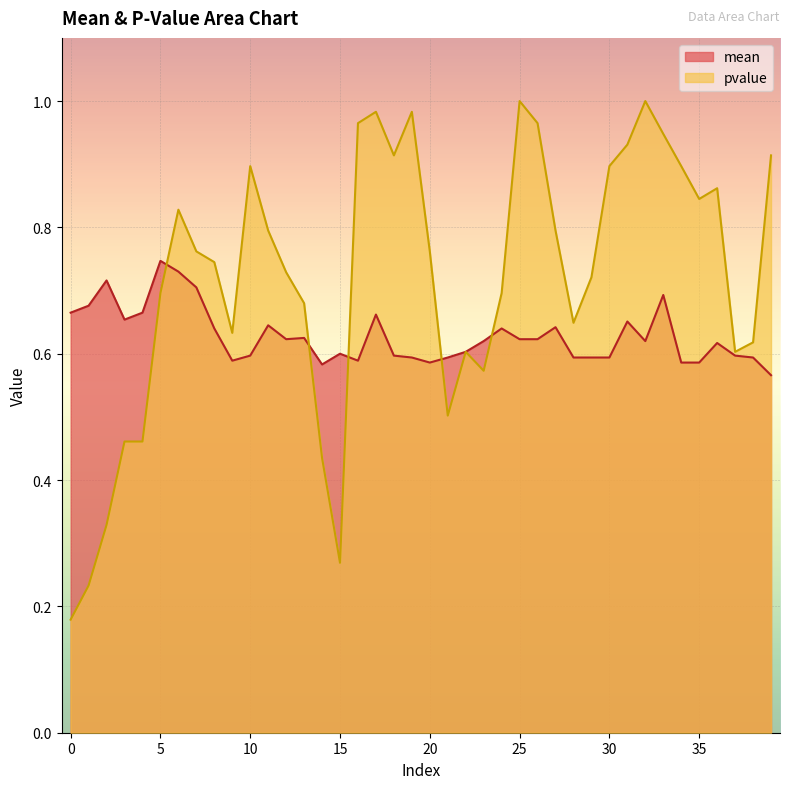

In pvalue, how many points are higher than both neighbors (excluding endpoints)?

8